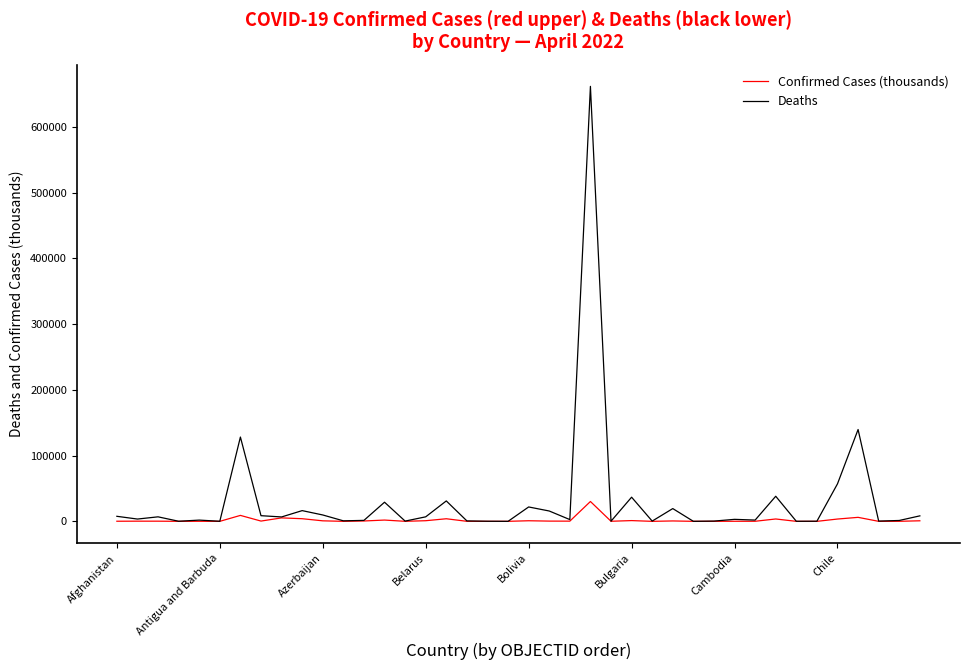

Rank the series by their average value, from highest to lowest.

Deaths, Confirmed Cases (thousands)